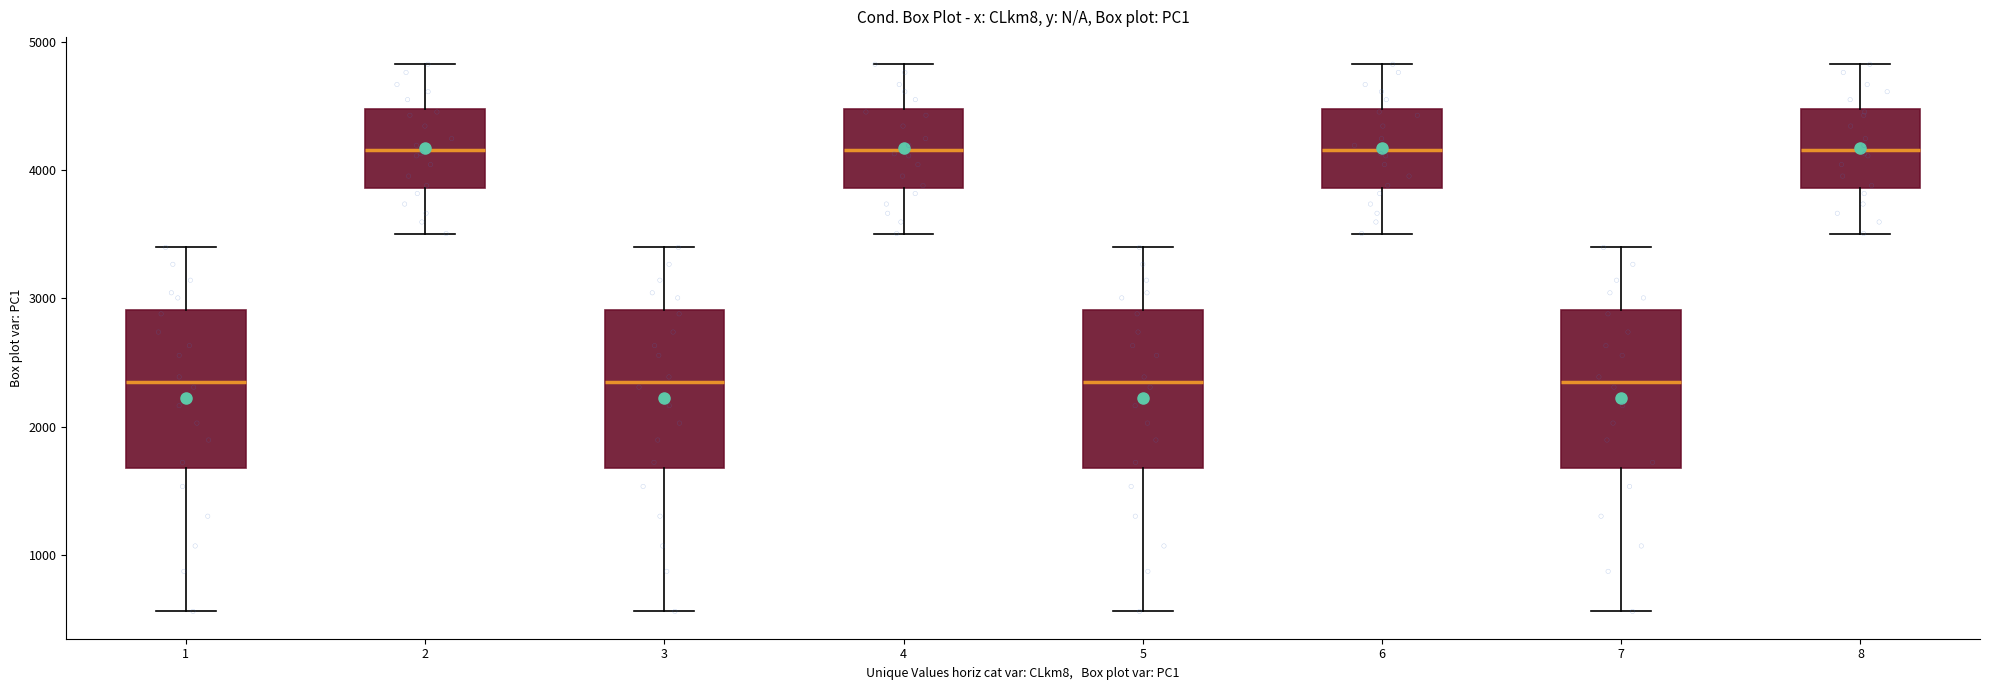

Where does the lower whisker of the box at x = 5 end on the y-axis? The values are not printed on the chart, so give them approximately, as read against the axis.

600